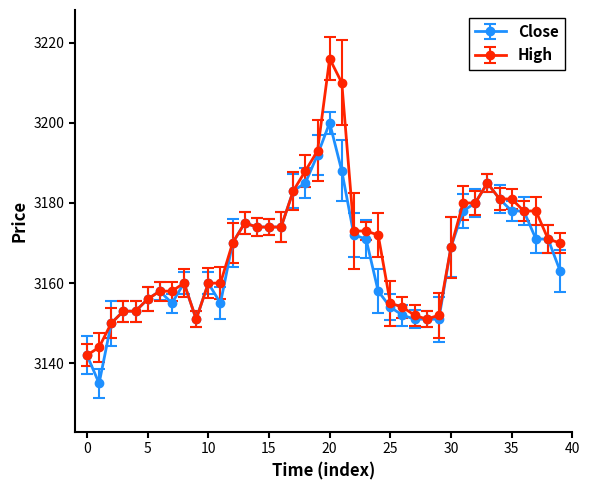

Does the chart have visible grid lines?

No